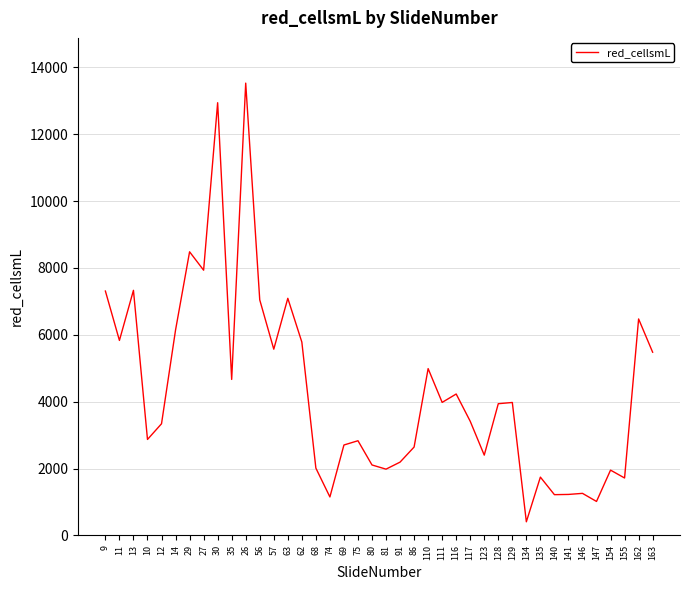

What is the difference between the maximum and minimum values?

13117.1